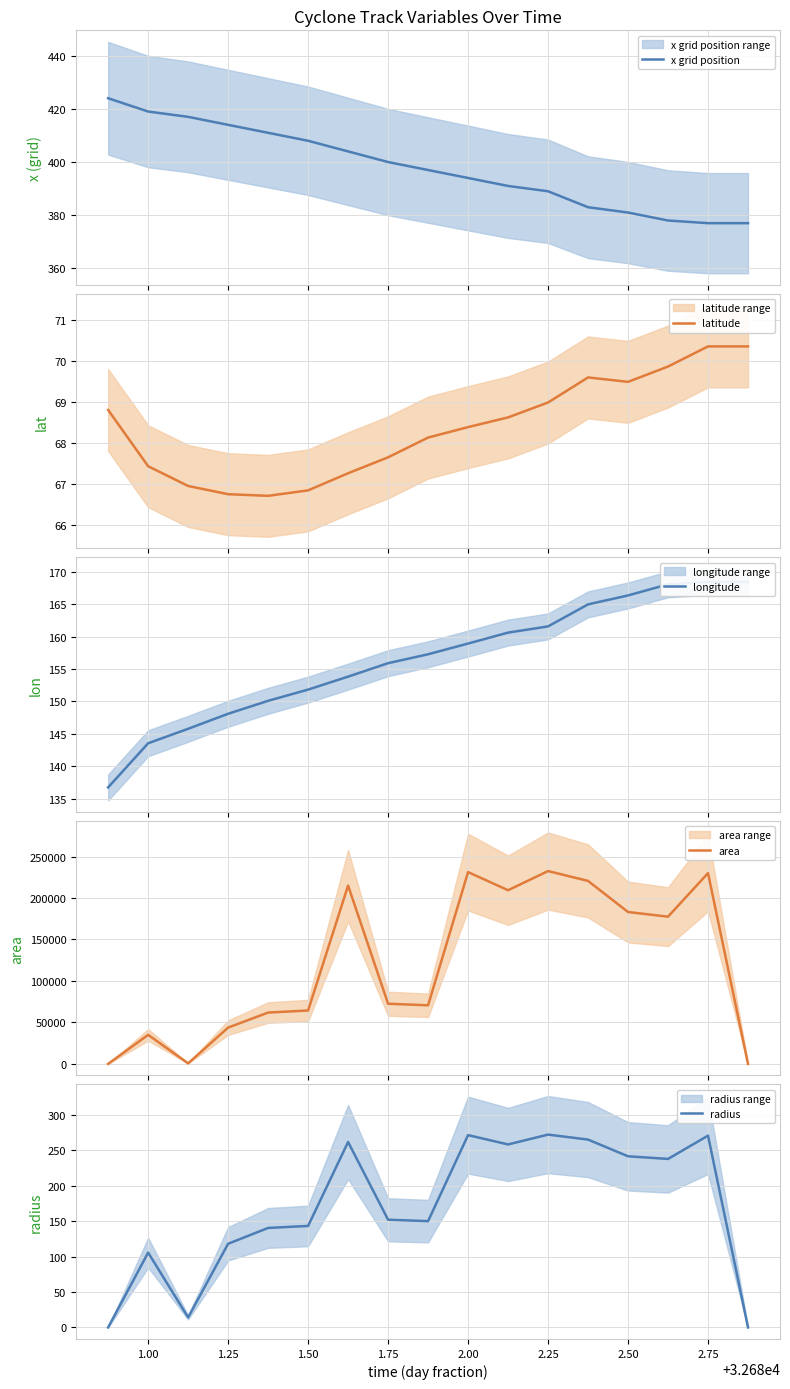

What is the maximum value for x grid position?

424